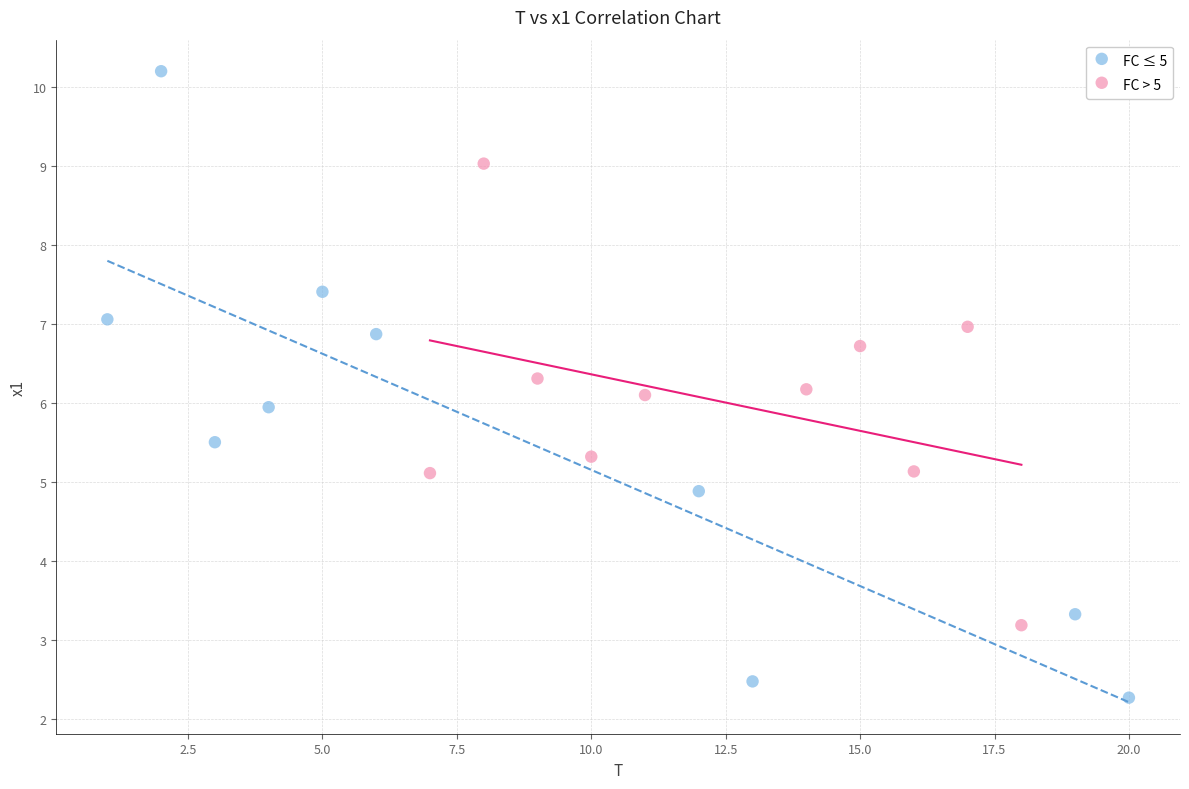

Which series has the largest Y range (max minus min)?

FC ≤ 5